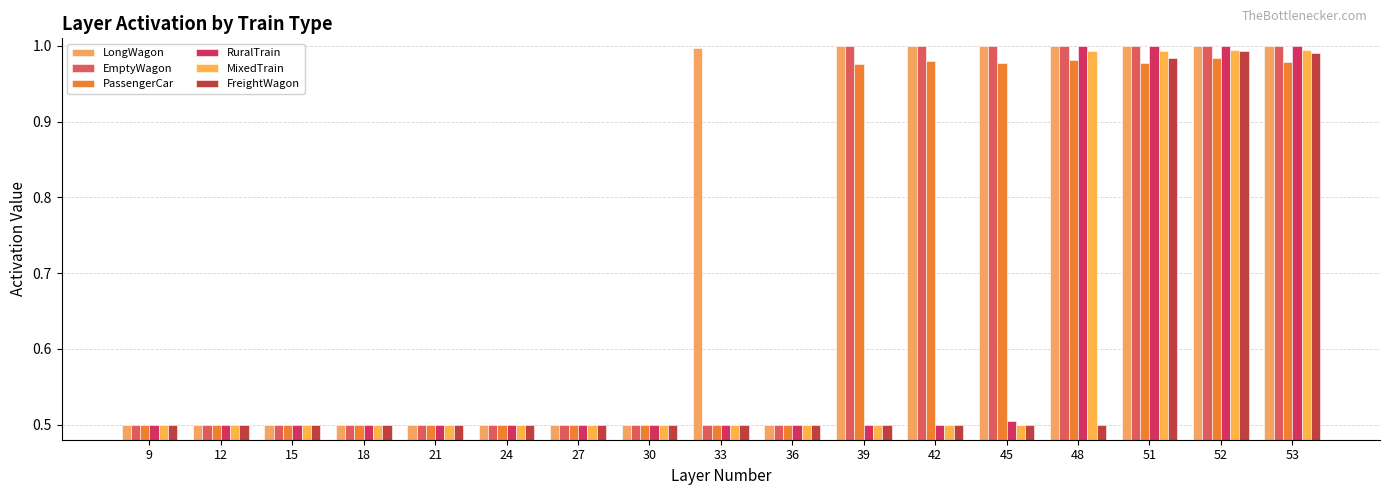

What is the greatest value displayed?

1.0